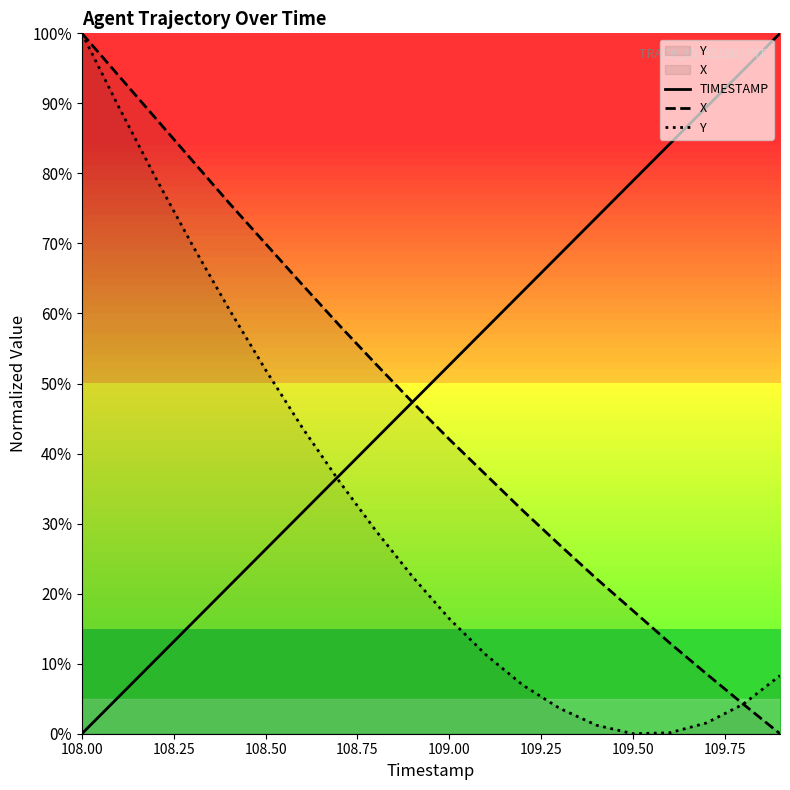

How many intersections are there between TIMESTAMP and Y?

1